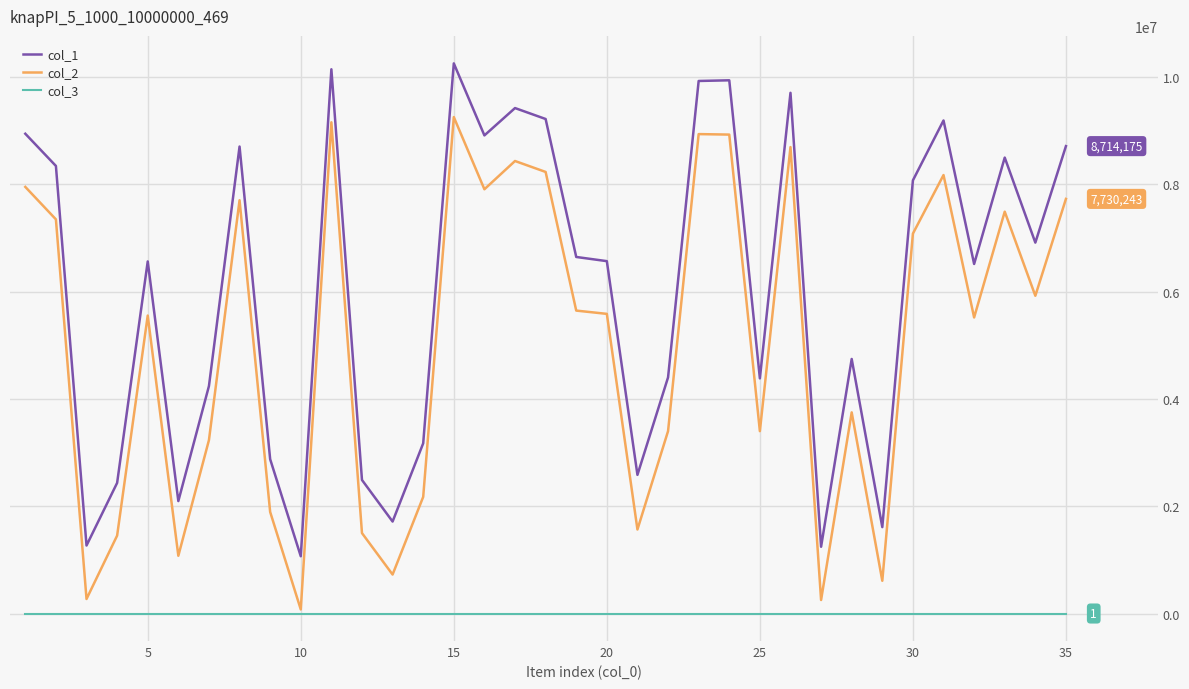

Rank the series by their maximum value, from highest to lowest.

col_1, col_2, col_3